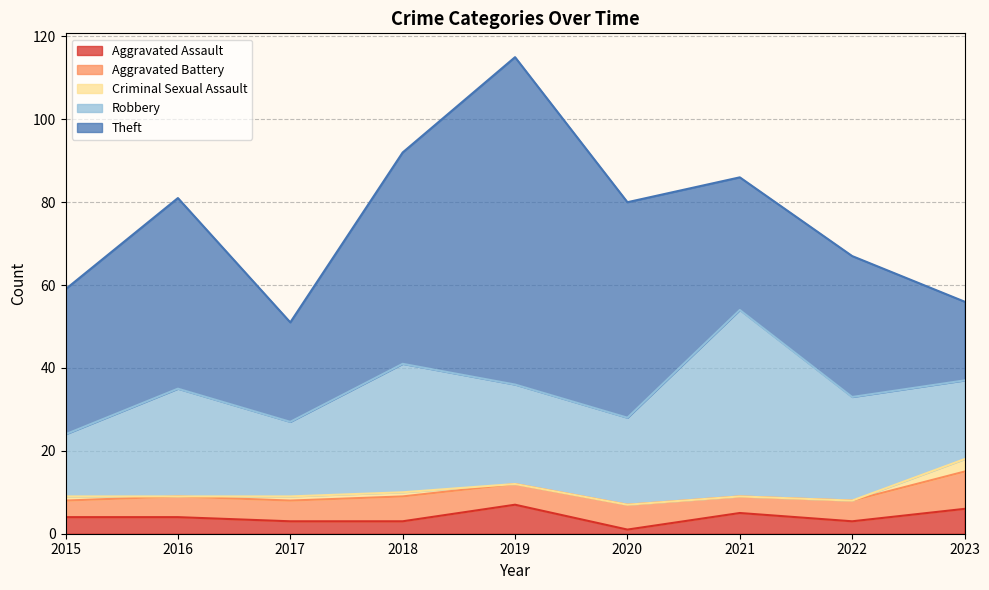

What is the total value across all series at 2020?

80